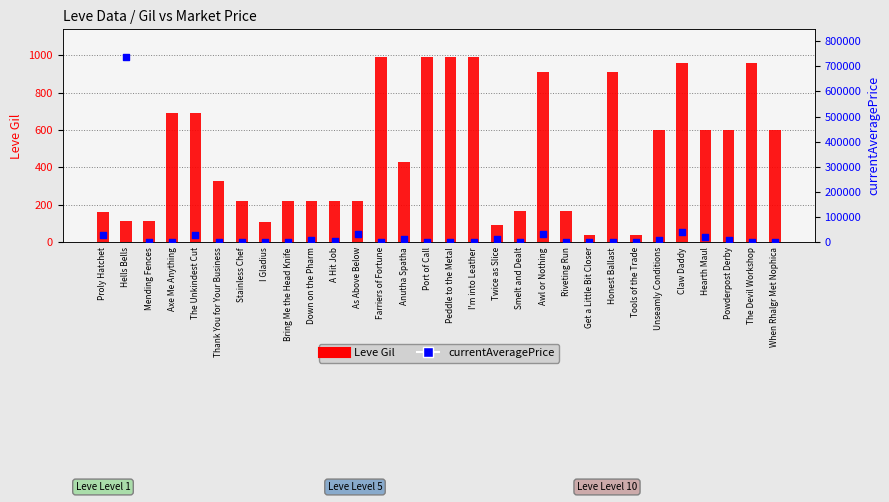

What is the total value across all series at Tools of the Trade?

2541